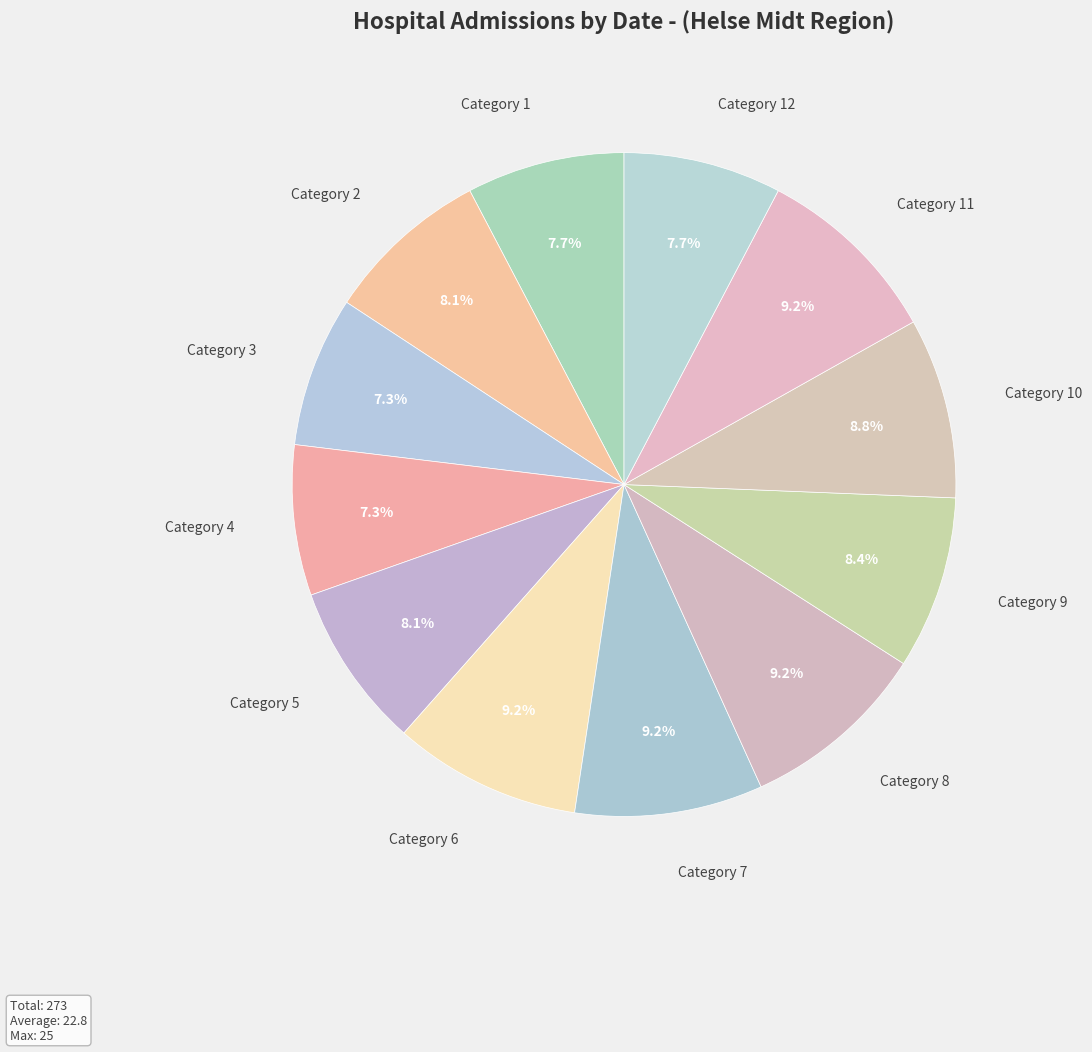

Count the number of slices in the pie.

12